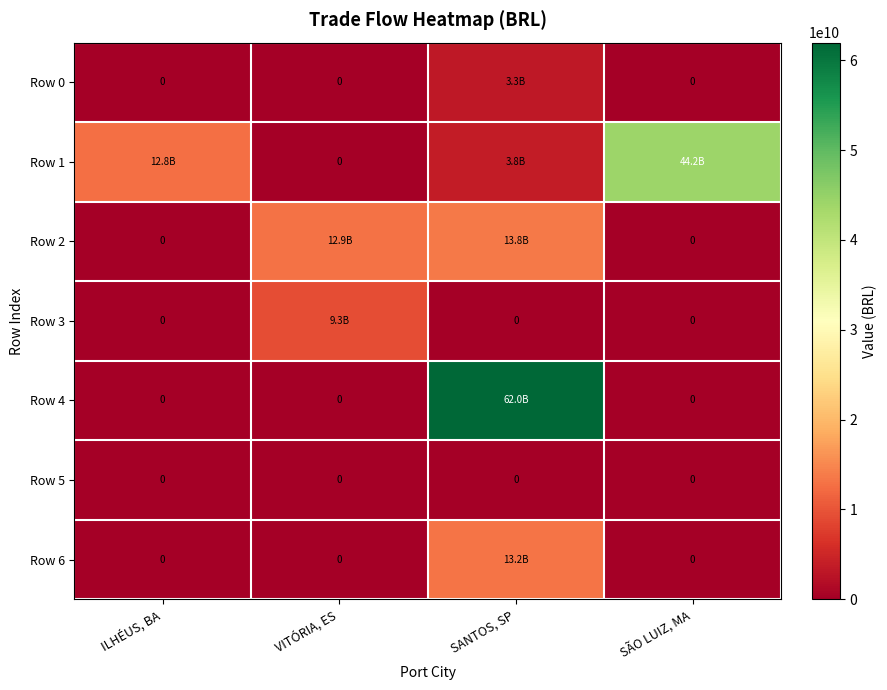

List the series in order of their peak value, highest first.

Row 4, Row 1, Row 2, Row 6, Row 3, Row 0, Row 5